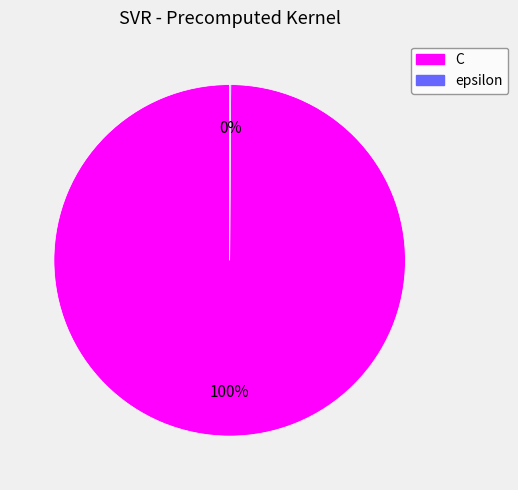

True or false: C accounts for 100% of the total.

True